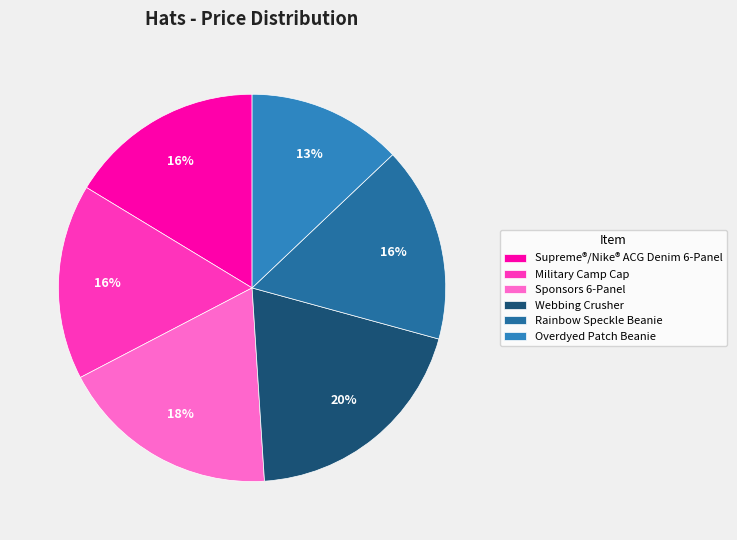

What is the total percentage of Overdyed Patch Beanie and Supreme®/Nike® ACG Denim 6-Panel?

29.3%